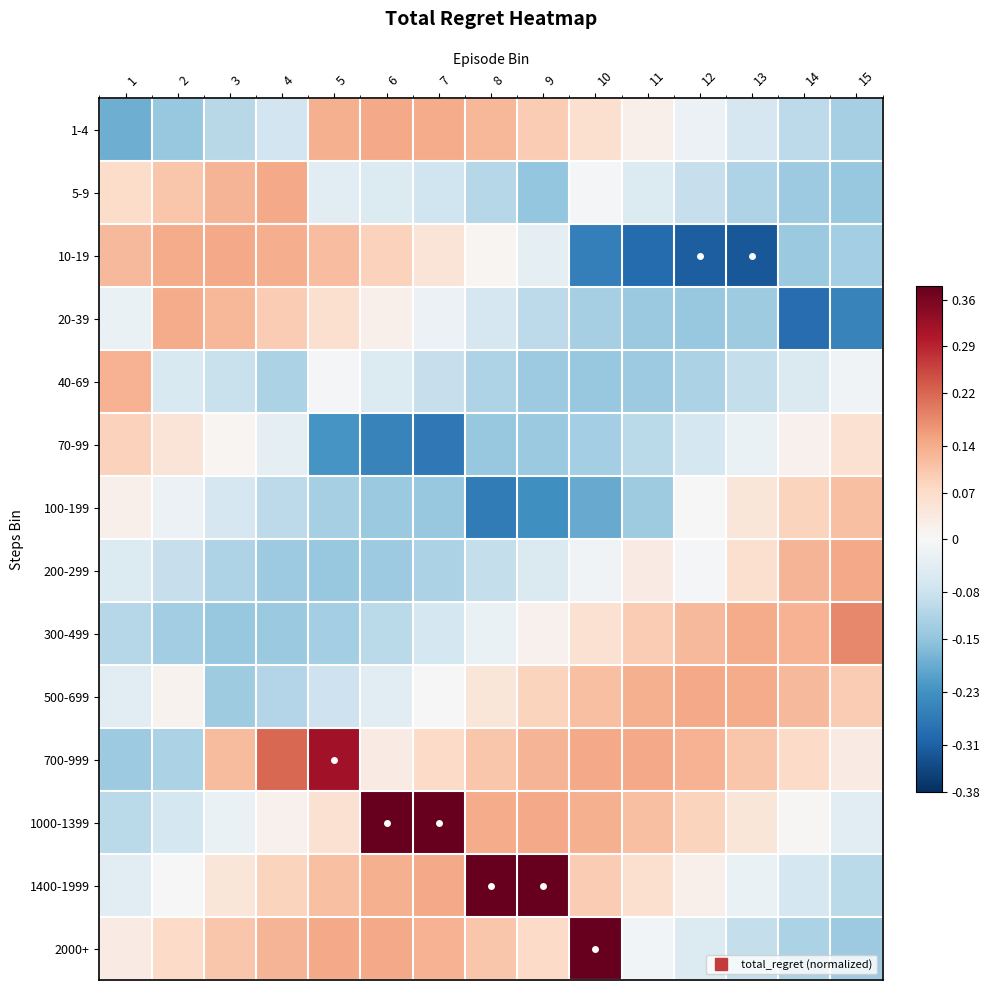

At how many categories does at least one series exceed 0?

15